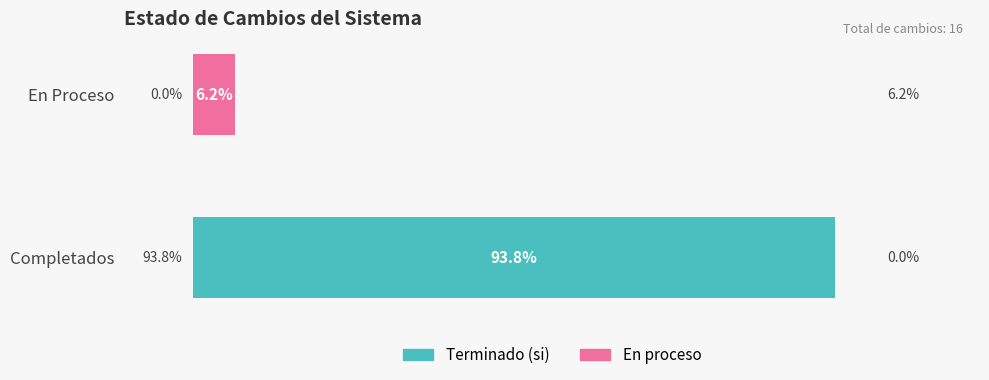

What are all the series names shown in the legend?

Terminado (si), En proceso